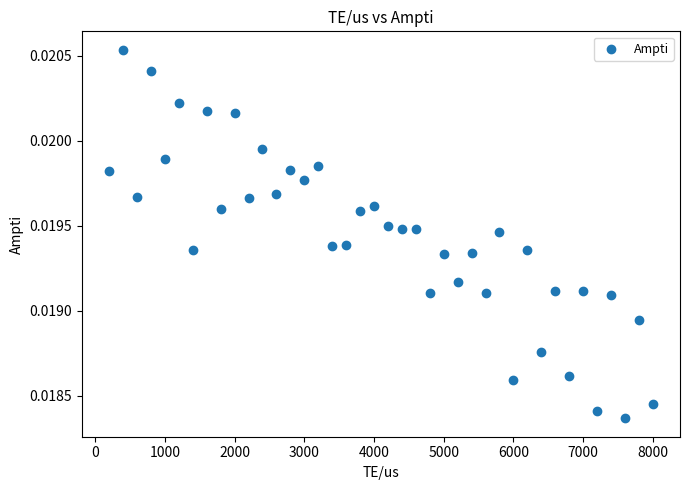

What is the range of X values (max minus min)?

7800.0